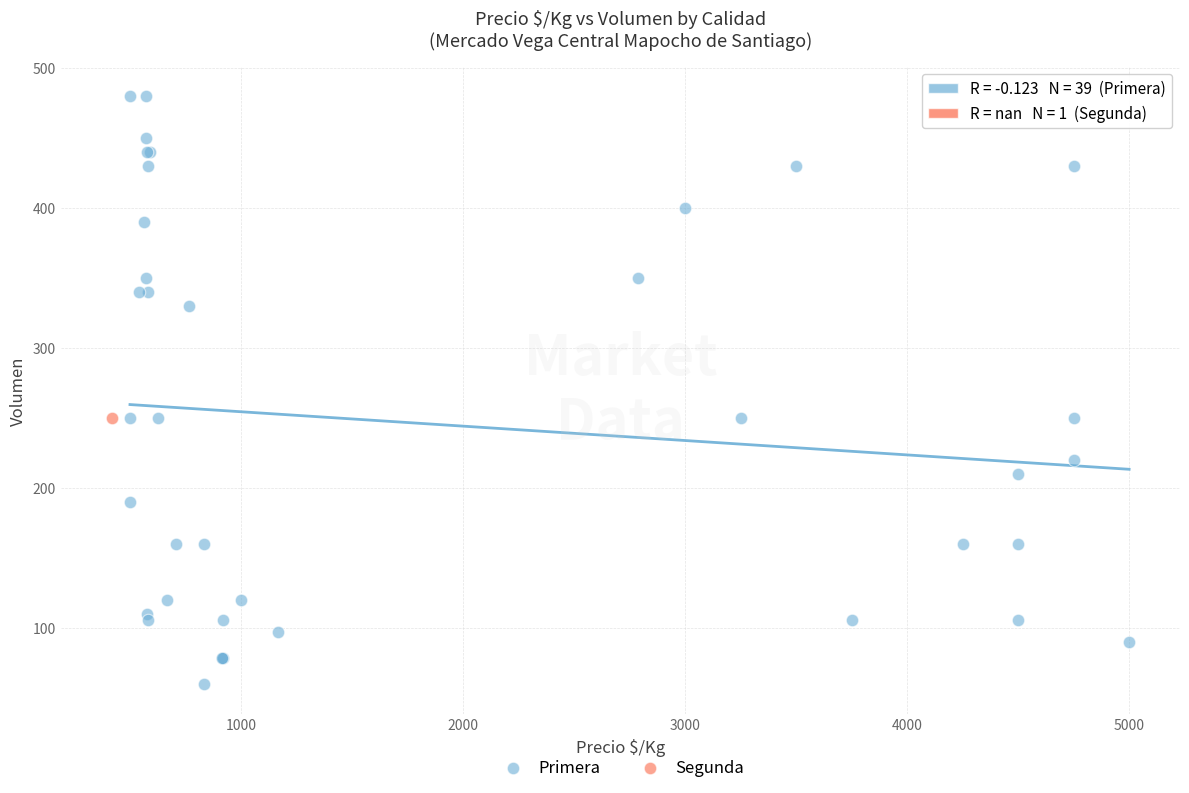

What are all the series names shown in the legend?

Primera, Segunda